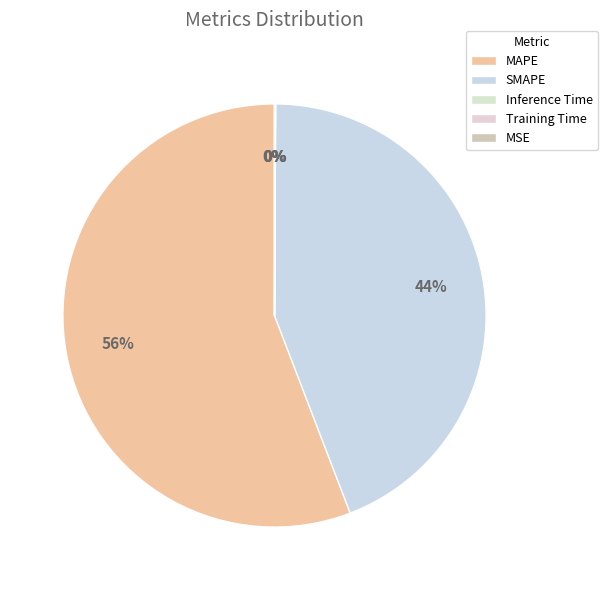

Is there any slice that represents more than half of the pie?

Yes